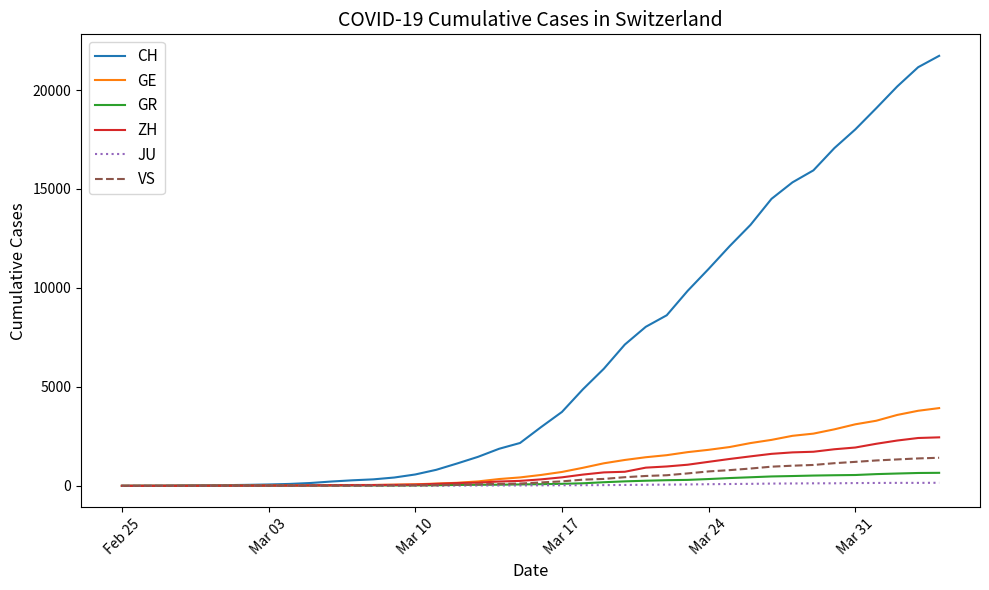

Is this an area chart (filled region under the line)?

No